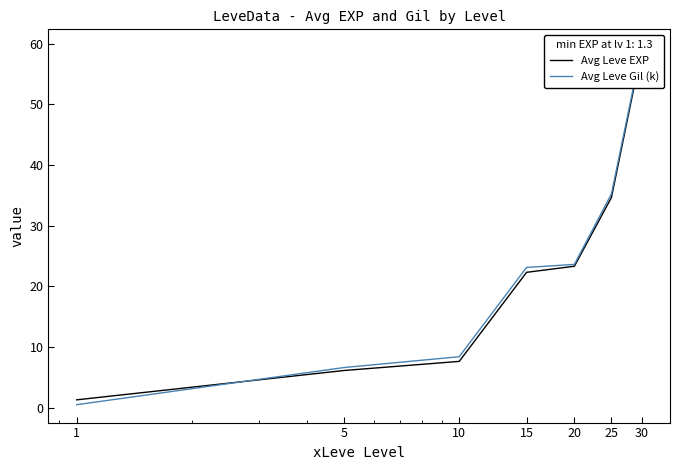

What is the difference between the maximum and minimum values in the Avg Leve Gil (k) series?

58.9